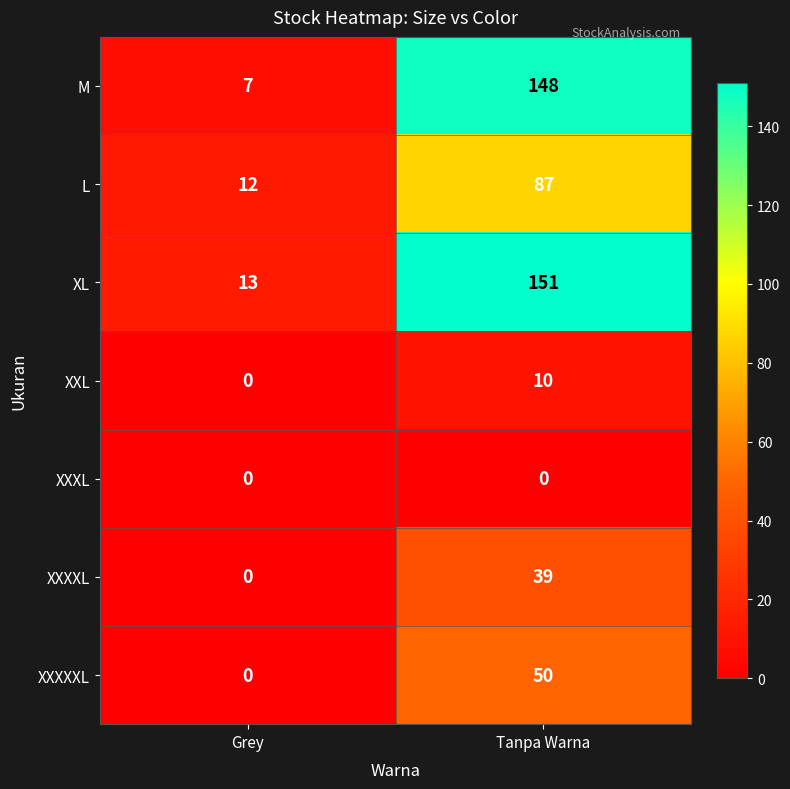

What is the total value across all series at Grey?

32